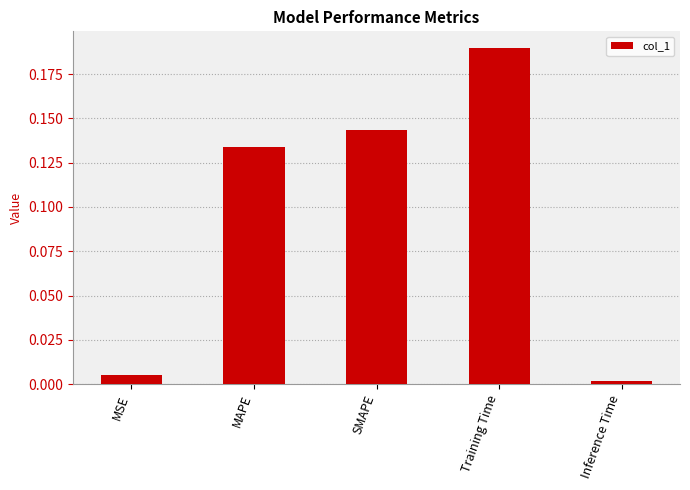

Rank the categories by value from highest to lowest.

Training Time, SMAPE, MAPE, MSE, Inference Time